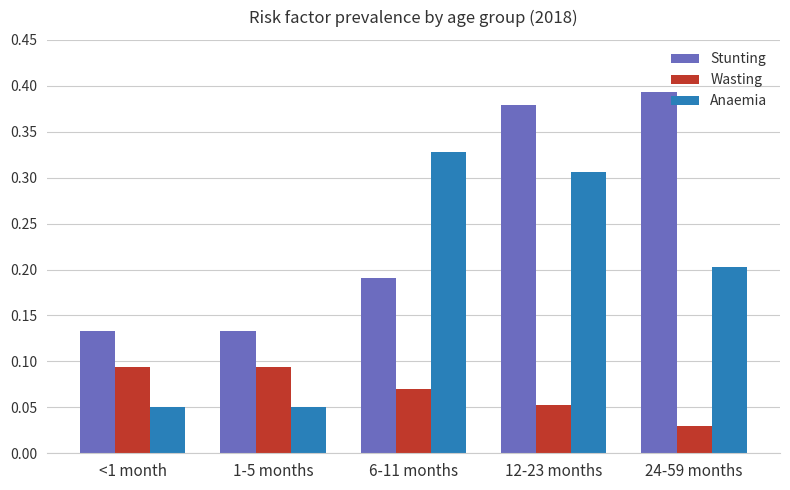

What is the sum of all Stunting values?

1.2